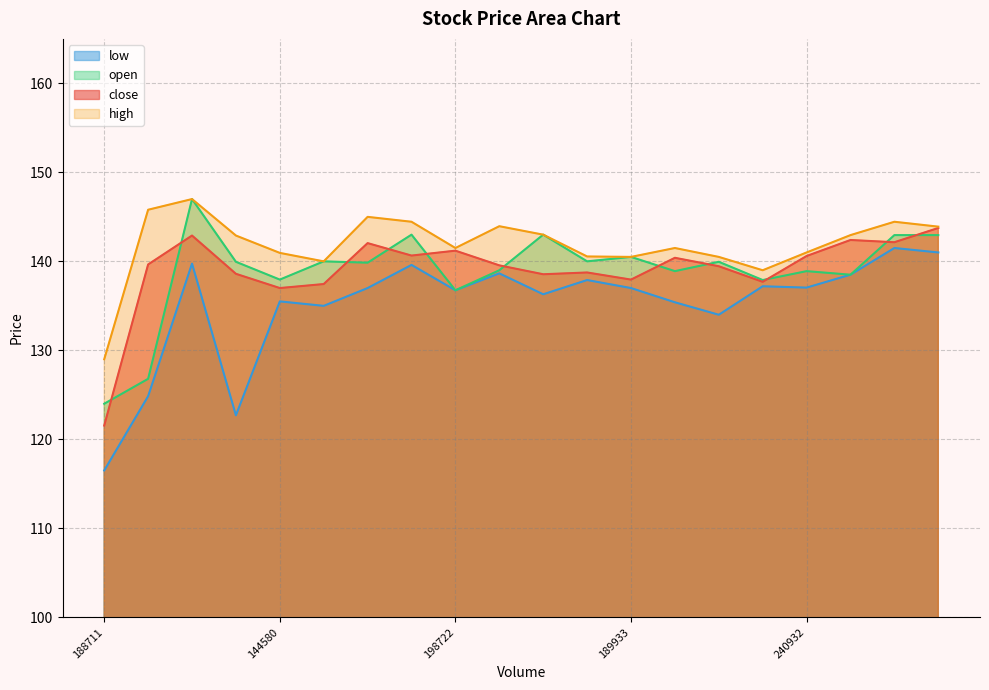

What is the greatest value displayed?

147.0